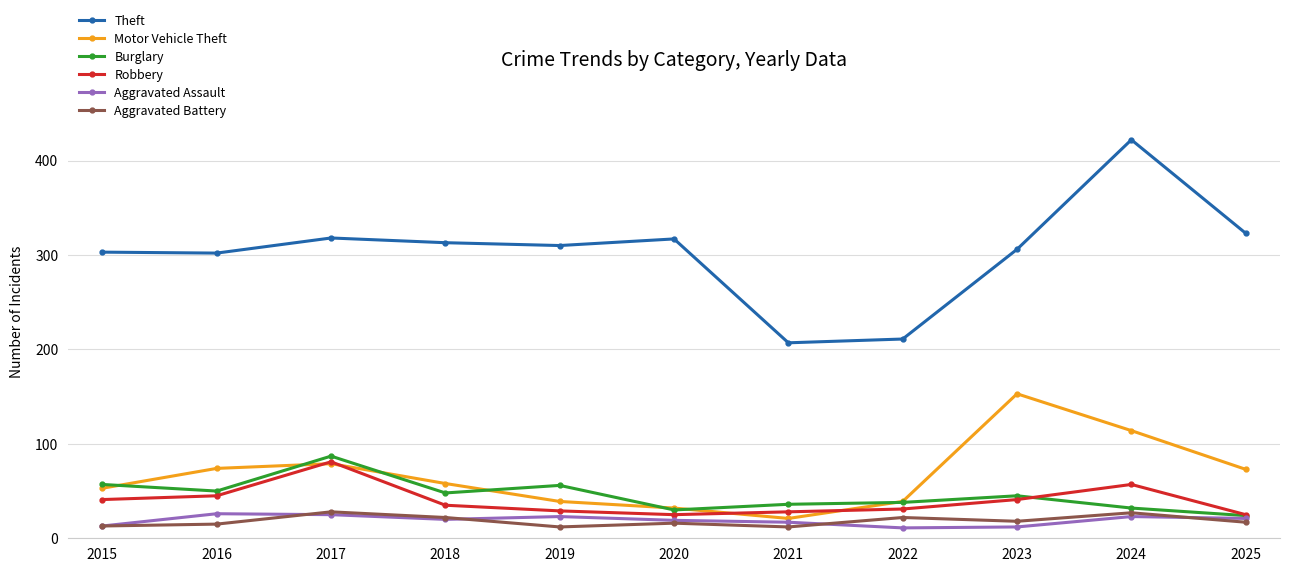

Which series has the largest total across all categories?

Theft